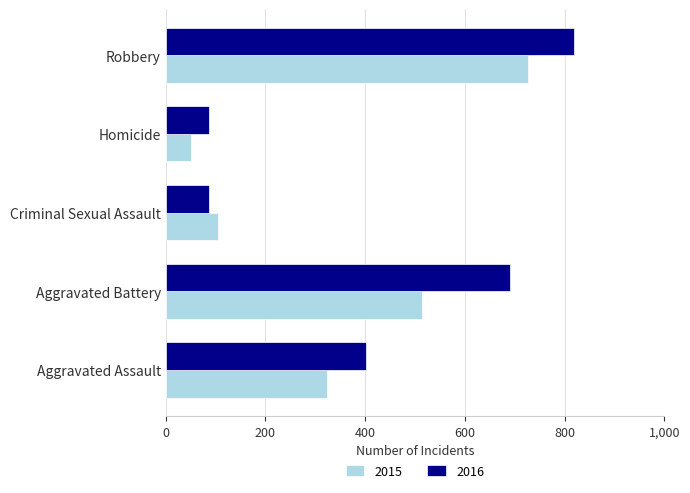

Read the 2015 value at Homicide.

50